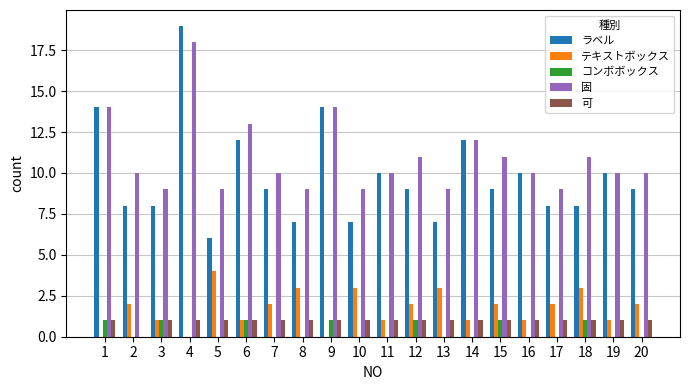

Which series has the largest total across all categories?

固